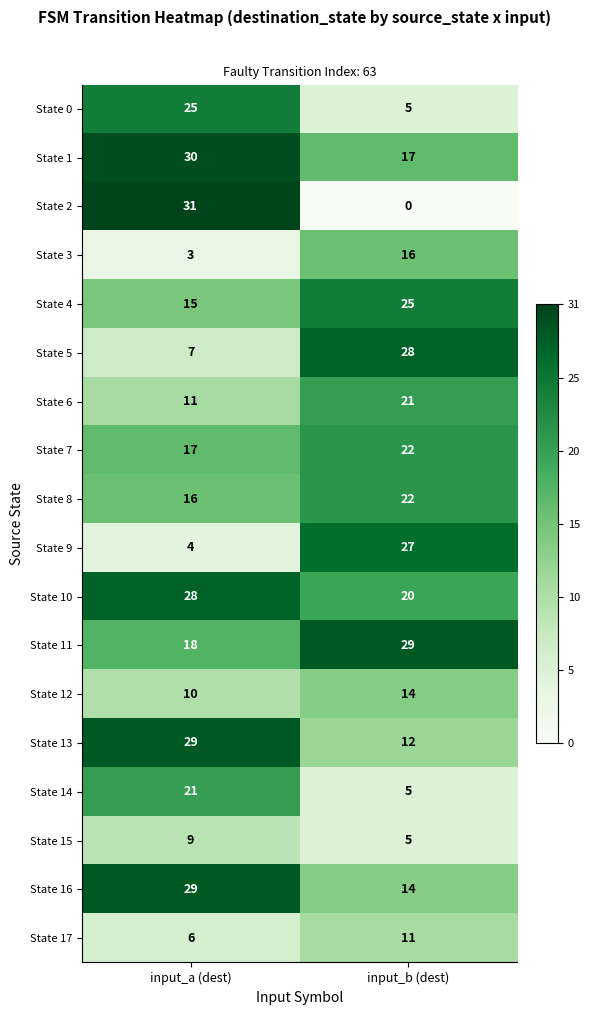

What value does the State 13 series have at input_a (dest)?

29